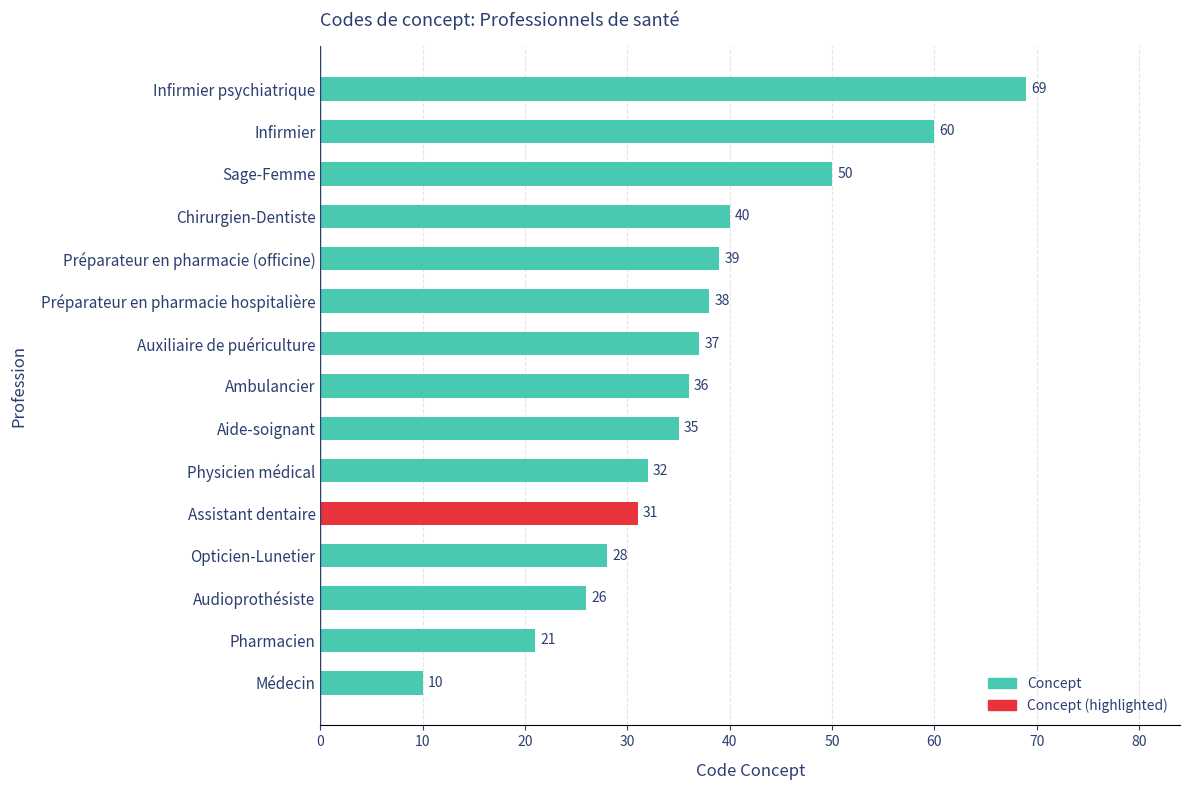

True or false: the data shows 14 at Opticien-Lunetier.

False